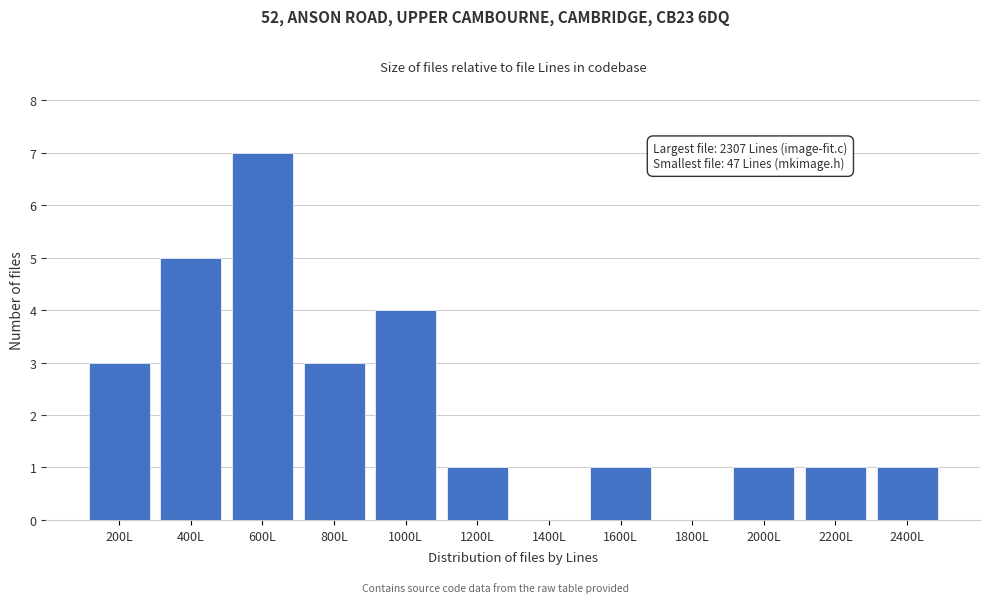

Reading right to left, transcribe all the data shown in this chart.

2400L=1	2200L=1	2000L=1	1800L=0	1600L=1	1400L=0	1200L=1	1000L=4	800L=3	600L=7	400L=5	200L=3